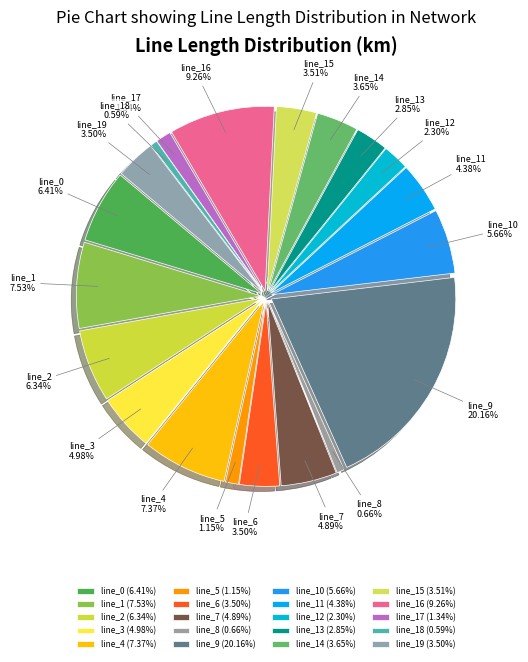

To the nearest percent, what percentage of the pie is line_0?

6%